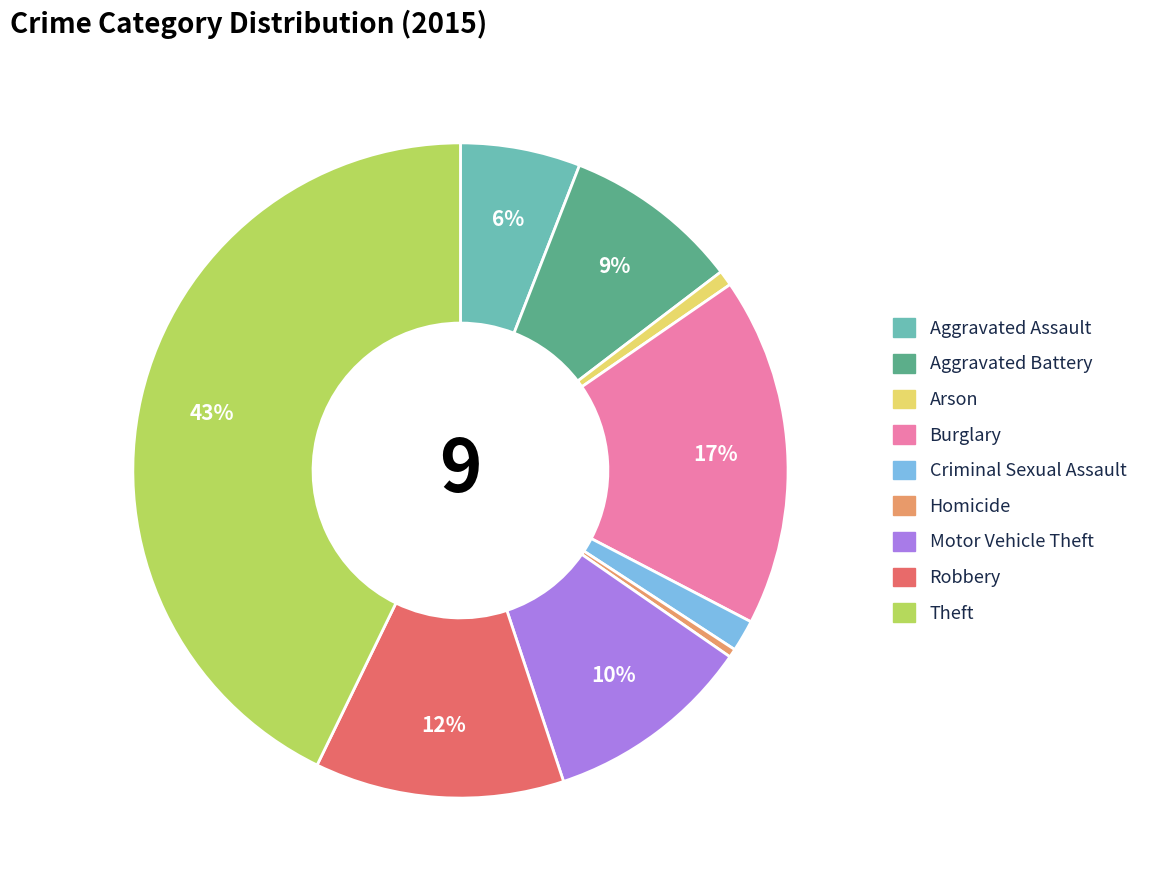

Which has a higher value, Aggravated Assault or Homicide?

Aggravated Assault